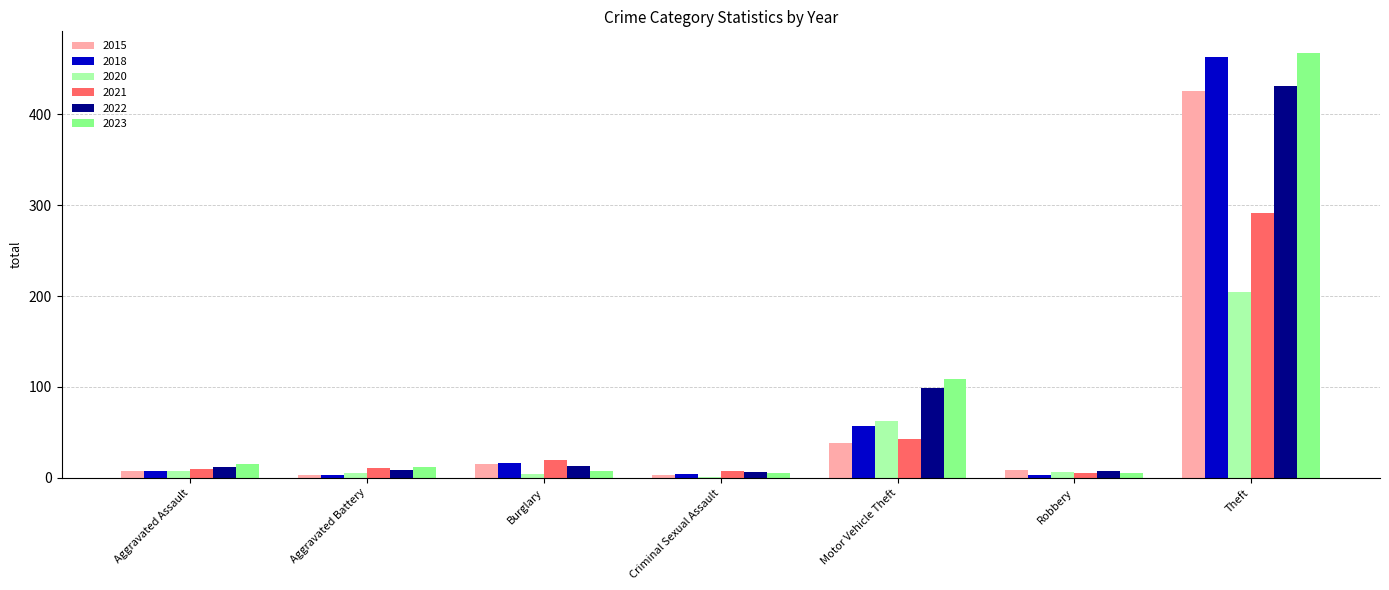

Is it true that 2023 equals 12 at Aggravated Battery?

True